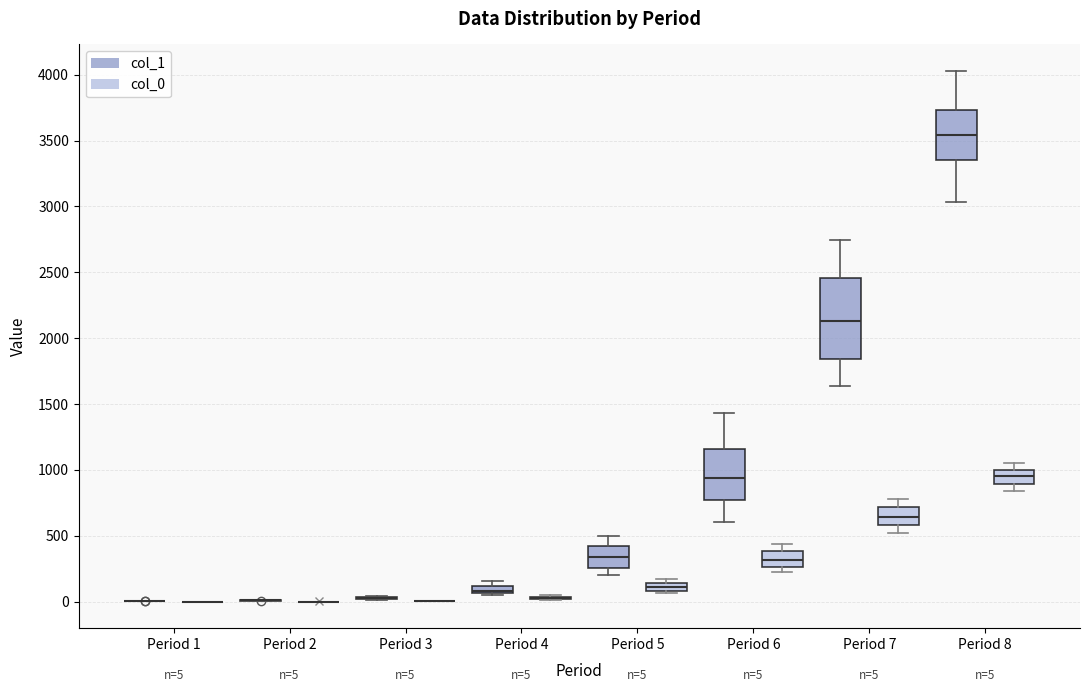

Comparing the boxes themselves (not the whiskers), which one is the tallest?

Period 7 (col_1)